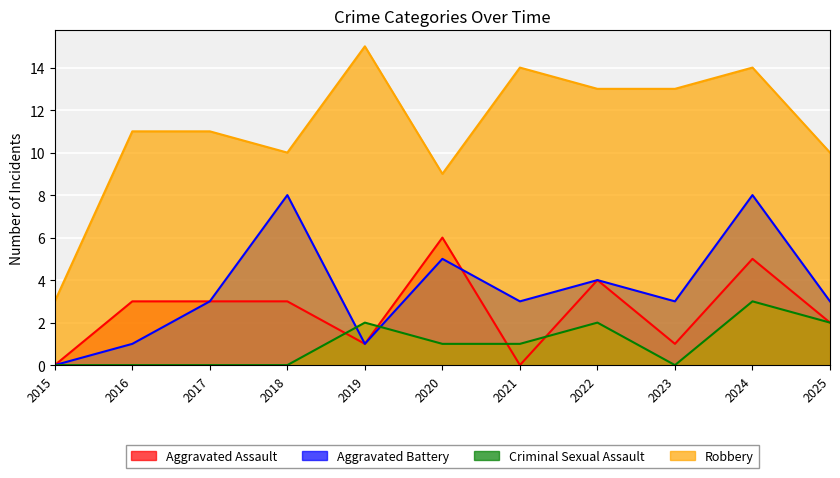

What are all the series names shown in the legend?

Aggravated Assault, Aggravated Battery, Criminal Sexual Assault, Robbery